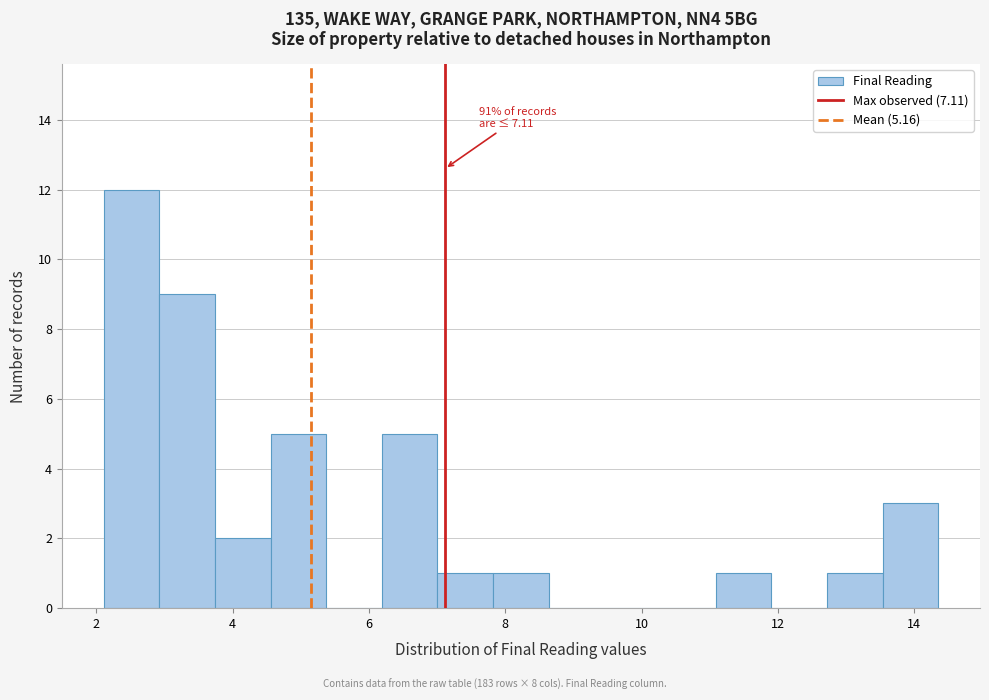

Which range on the x-axis has the tallest bar?

2.2 to 3.0